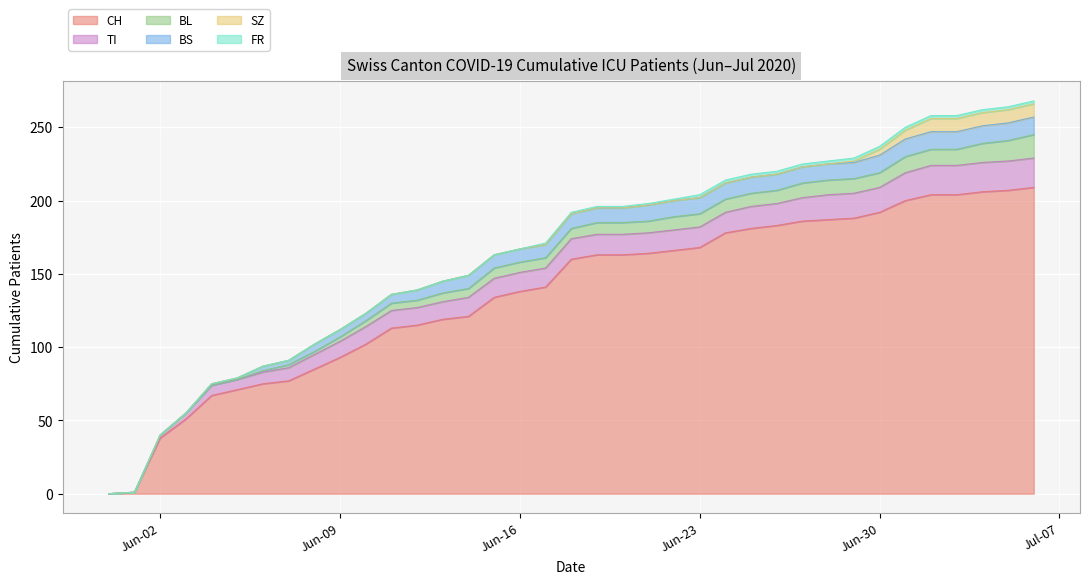

What are all the series names shown in the legend?

CH, TI, BL, BS, SZ, FR